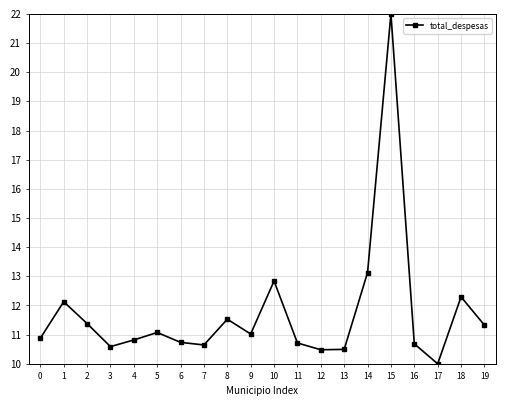

What is the approximate value at 18?

12.3